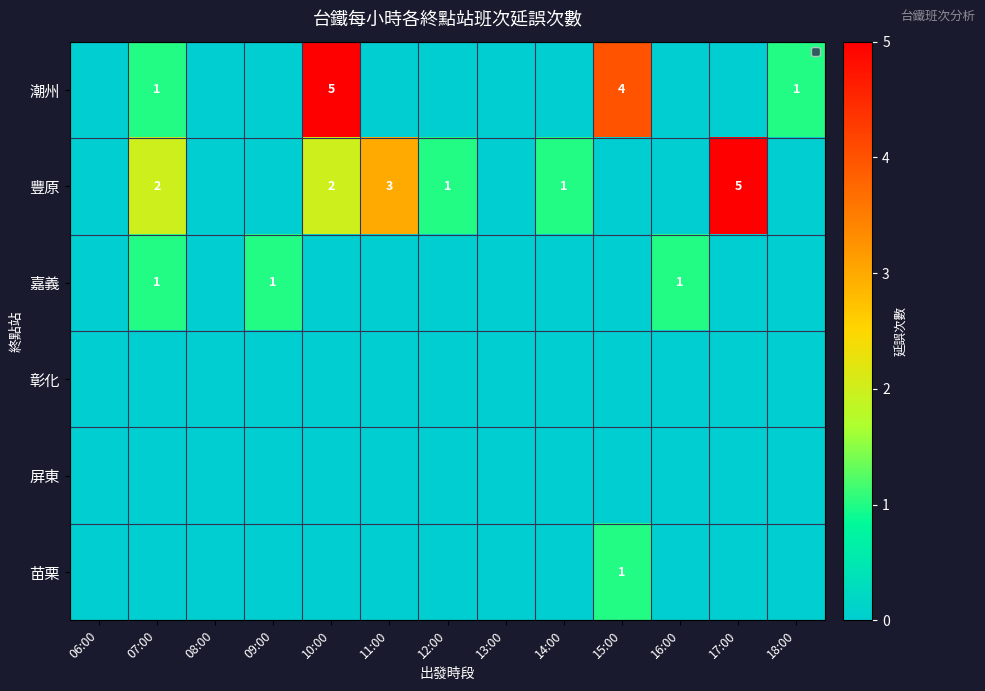

At which category is the sum across all series the highest?

10:00